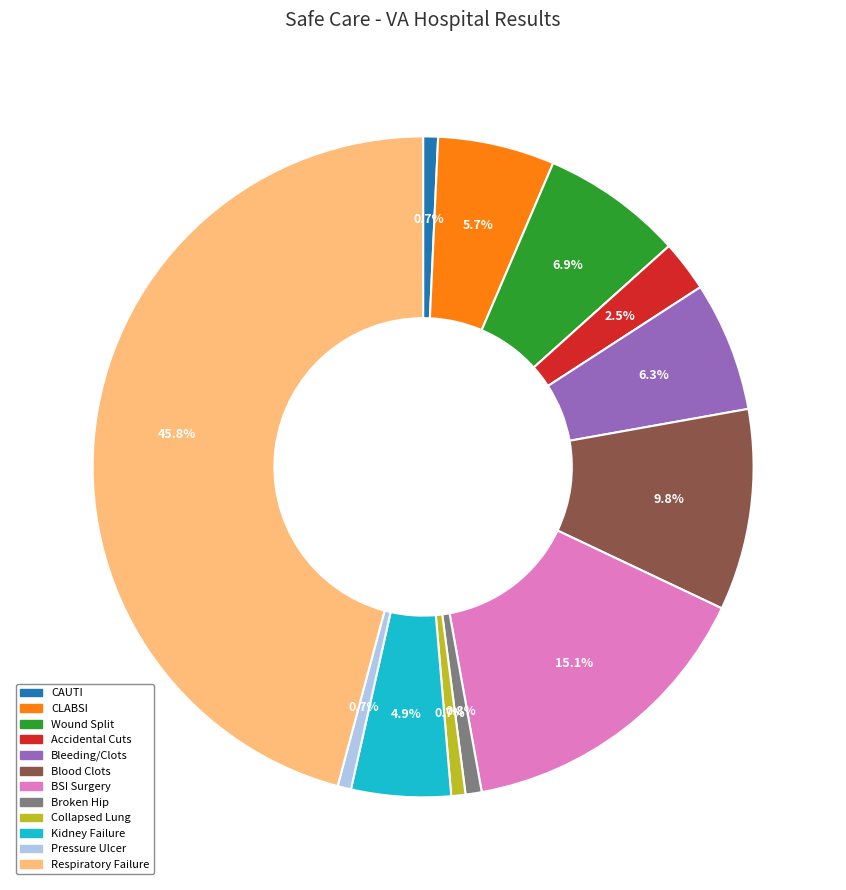

To the nearest percent, what is the difference between the largest and smallest slice percentages?

45%